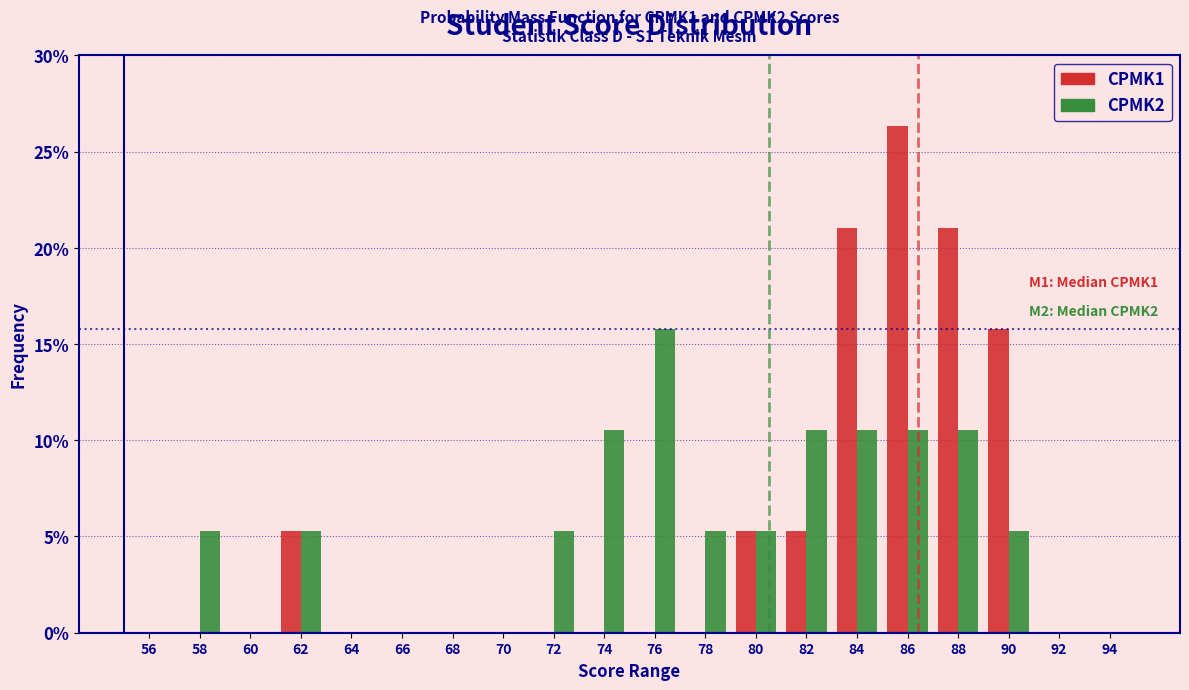

In the CPMK1 series, which range on the x-axis has the tallest bar?

85 to 87